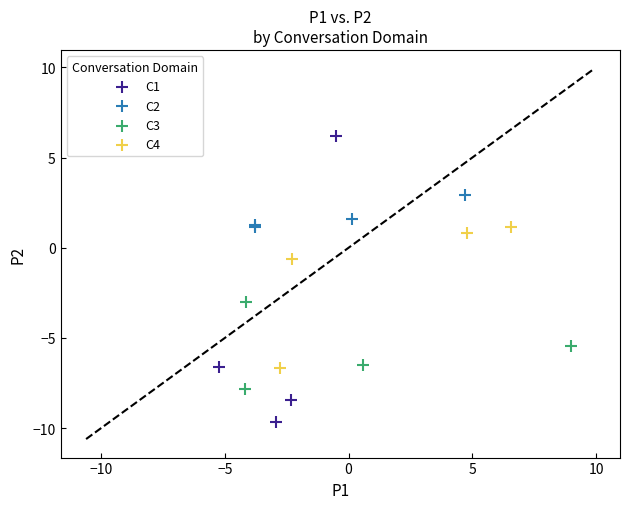

Which series reaches the minimum Y coordinate?

C1